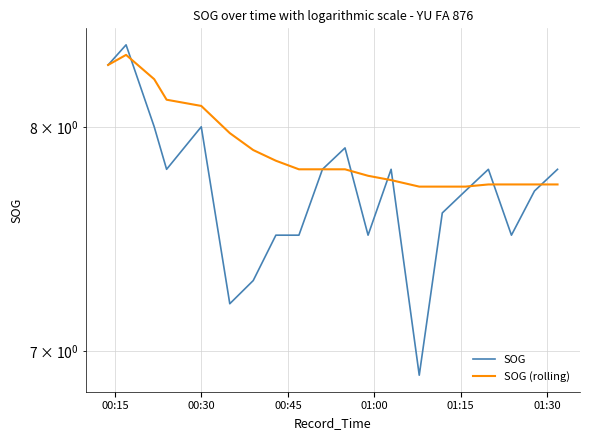

How many interior local peaks does the SOG (rolling) series have?

1